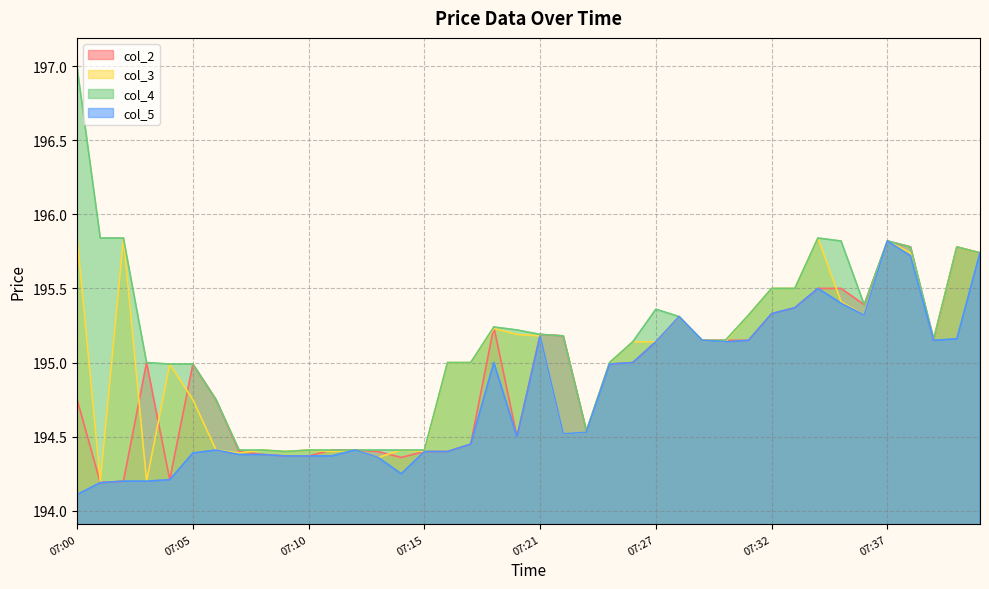

Reading right to left, extract all data points from this chart.

col_2: 07:41=195.7	07:40=195.8	07:39=195.2	07:38=195.8	07:37=195.8	07:36=195.4	07:35=195.5	07:34=195.5	07:33=195.4	07:32=195.3	07:31=195.2	07:30=195.2	07:29=195.2	07:28=195.3	07:27=195.1	07:26=195.0	07:25=195.0	07:24=194.5	07:22=195.2	07:21=195.2	07:19=194.5	07:18=195.2	07:17=194.4	07:16=194.4	07:15=194.4	07:14=194.4	07:13=194.4	07:12=194.4	07:11=194.4	07:10=194.4	07:09=194.4	07:08=194.4	07:07=194.4	07:06=194.8	07:05=195.0	07:04=194.2	07:03=195.0	07:02=194.2	07:01=194.2	07:00=194.8
col_3: 07:41=195.7	07:40=195.8	07:39=195.2	07:38=195.7	07:37=195.8	07:36=195.3	07:35=195.4	07:34=195.8	07:33=195.5	07:32=195.5	07:31=195.3	07:30=195.1	07:29=195.2	07:28=195.3	07:27=195.1	07:26=195.1	07:25=195.0	07:24=194.5	07:22=194.5	07:21=195.2	07:19=195.2	07:18=195.2	07:17=195.0	07:16=195.0	07:15=194.4	07:14=194.4	07:13=194.4	07:12=194.4	07:11=194.4	07:10=194.4	07:09=194.4	07:08=194.4	07:07=194.4	07:06=194.4	07:05=194.8	07:04=195.0	07:03=194.2	07:02=195.8	07:01=194.2	07:00=195.8
col_4: 07:41=195.7	07:40=195.8	07:39=195.2	07:38=195.8	07:37=195.8	07:36=195.4	07:35=195.8	07:34=195.8	07:33=195.5	07:32=195.5	07:31=195.3	07:30=195.2	07:29=195.2	07:28=195.3	07:27=195.4	07:26=195.1	07:25=195.0	07:24=194.5	07:22=195.2	07:21=195.2	07:19=195.2	07:18=195.2	07:17=195.0	07:16=195.0	07:15=194.4	07:14=194.4	07:13=194.4	07:12=194.4	07:11=194.4	07:10=194.4	07:09=194.4	07:08=194.4	07:07=194.4	07:06=194.8	07:05=195.0	07:04=195.0	07:03=195.0	07:02=195.8	07:01=195.8	07:00=197.0
col_5: 07:41=195.7	07:40=195.2	07:39=195.2	07:38=195.7	07:37=195.8	07:36=195.3	07:35=195.4	07:34=195.5	07:33=195.4	07:32=195.3	07:31=195.2	07:30=195.1	07:29=195.2	07:28=195.3	07:27=195.1	07:26=195.0	07:25=195.0	07:24=194.5	07:22=194.5	07:21=195.2	07:19=194.5	07:18=195.0	07:17=194.4	07:16=194.4	07:15=194.4	07:14=194.2	07:13=194.4	07:12=194.4	07:11=194.4	07:10=194.4	07:09=194.4	07:08=194.4	07:07=194.4	07:06=194.4	07:05=194.4	07:04=194.2	07:03=194.2	07:02=194.2	07:01=194.2	07:00=194.1